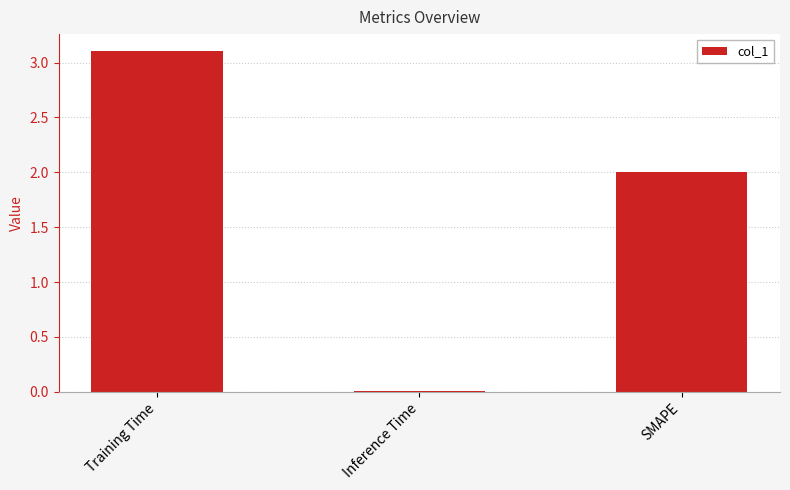

How many categories are shown in the chart?

3